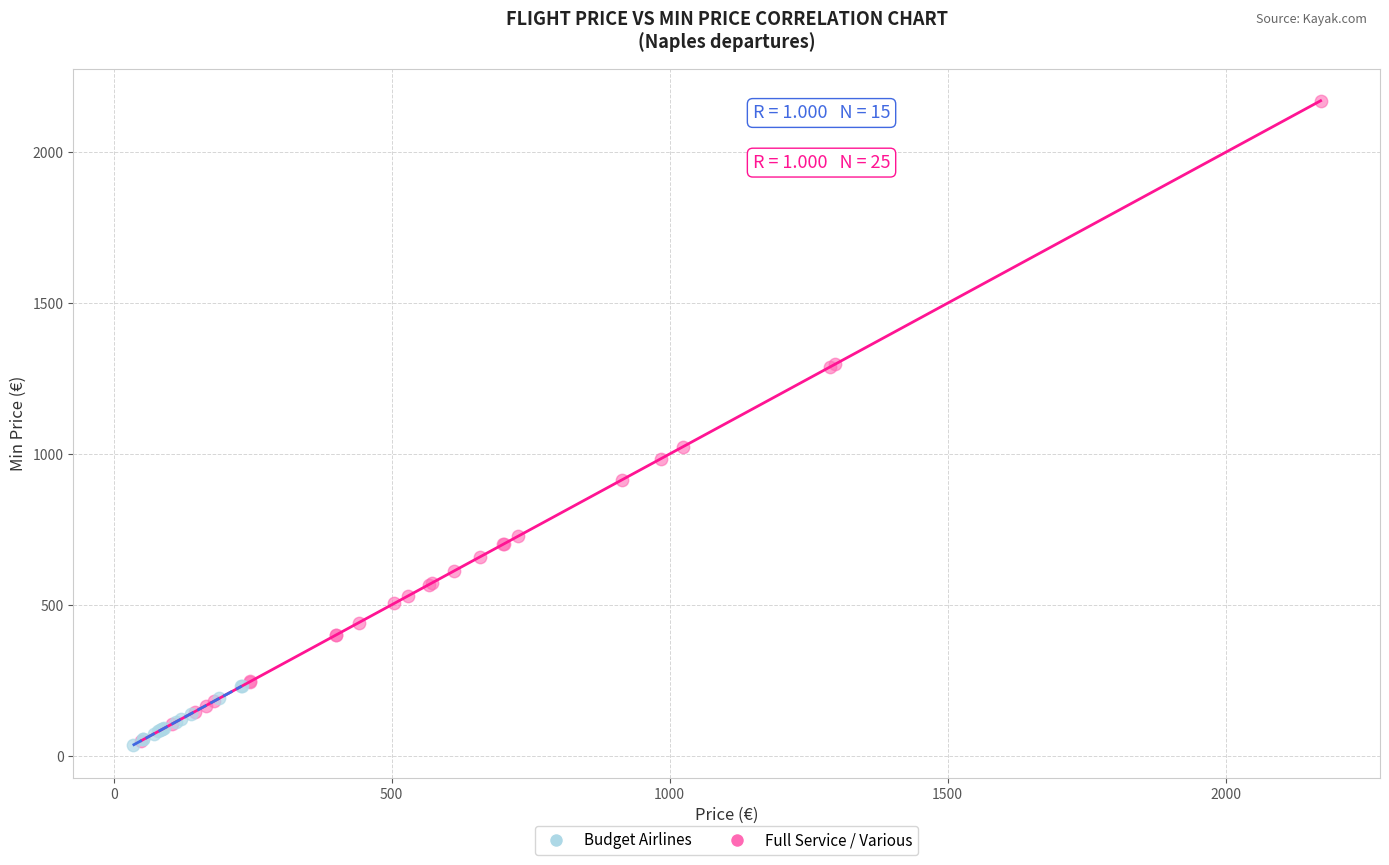

What are all the series names shown in the legend?

Budget Airlines, Full Service / Various